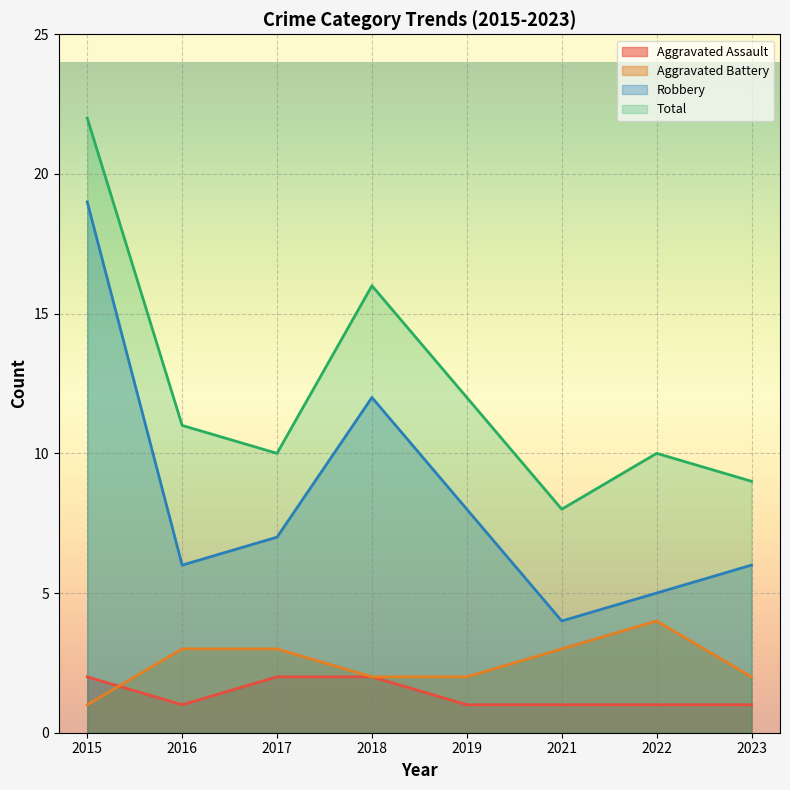

Is the value of Aggravated Assault at 2022 greater than the value of Total at 2017?

No